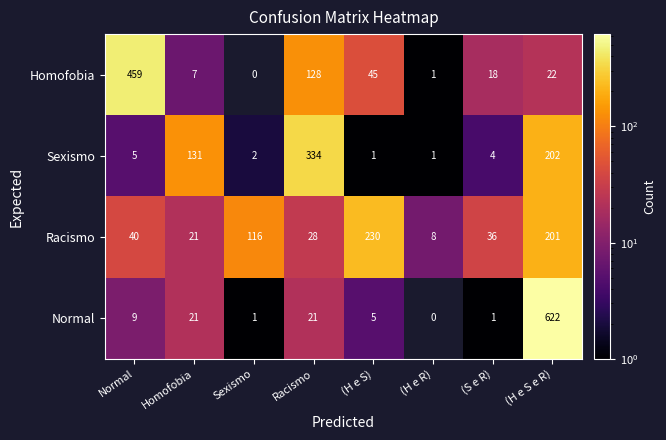

Which series has the largest range (max minus min)?

Normal